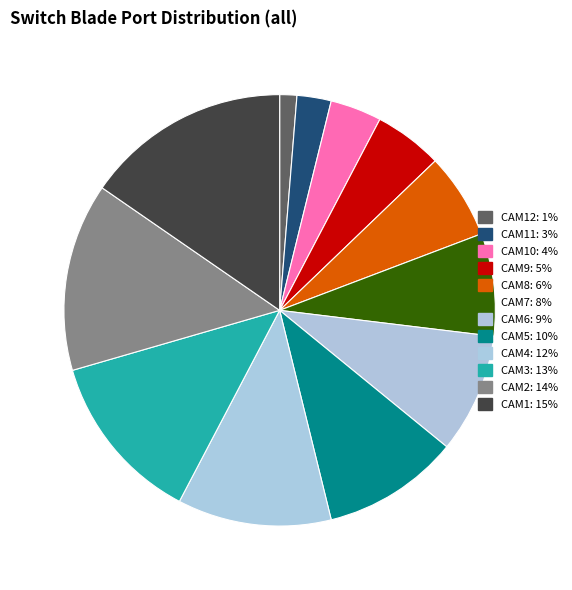

How many slices are in this pie chart?

12